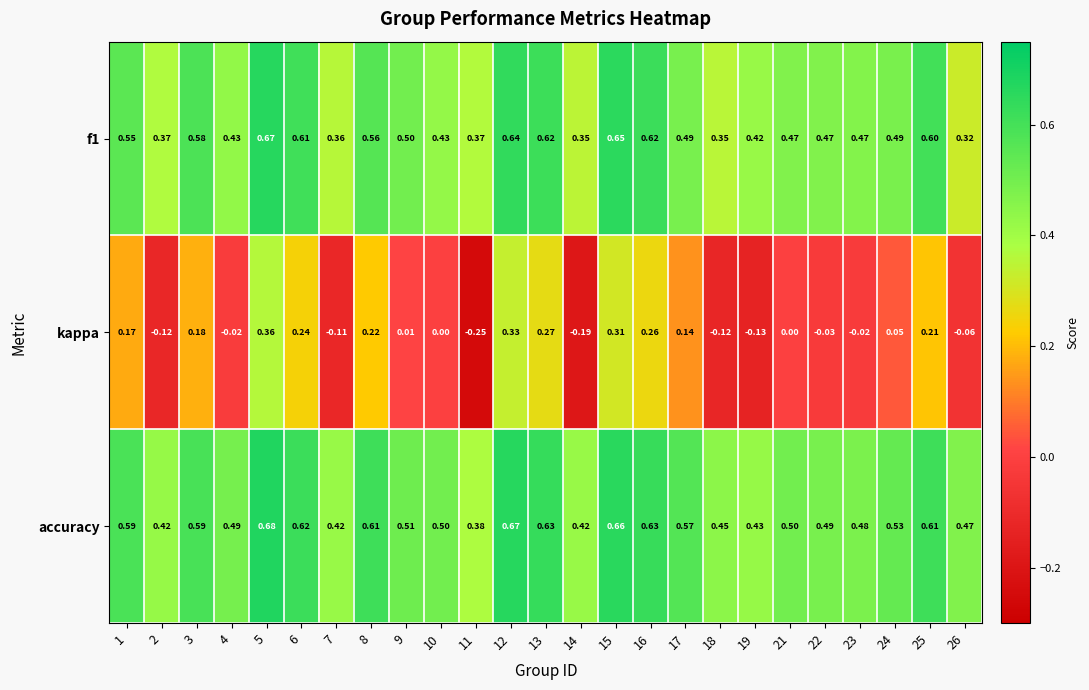

Between 1 and 13, which series saw the biggest shift?

kappa